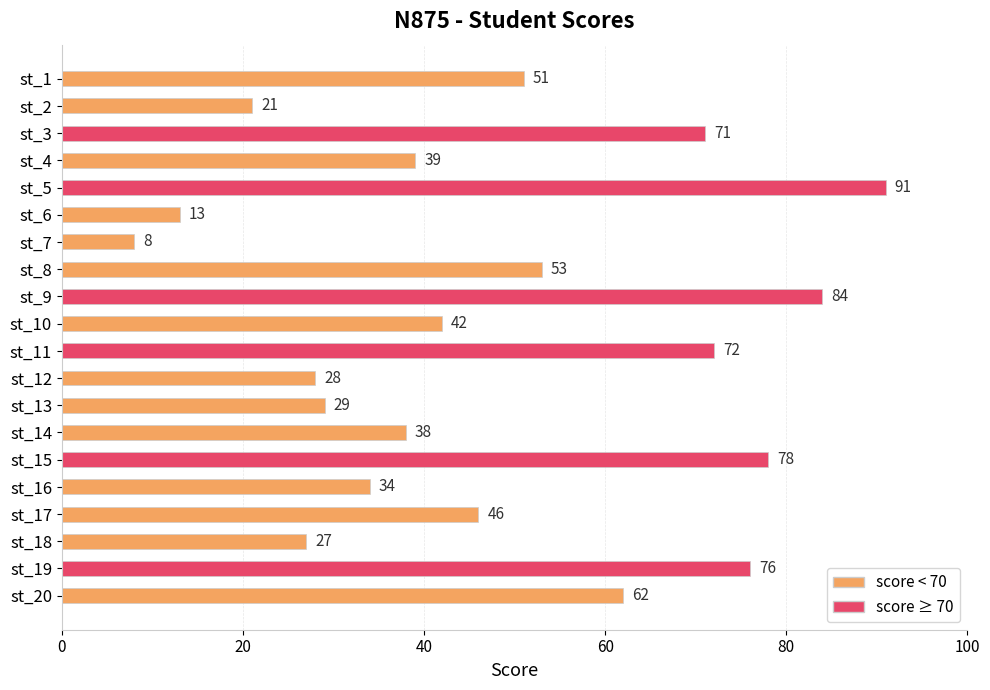

How many data points are less than 46?

10